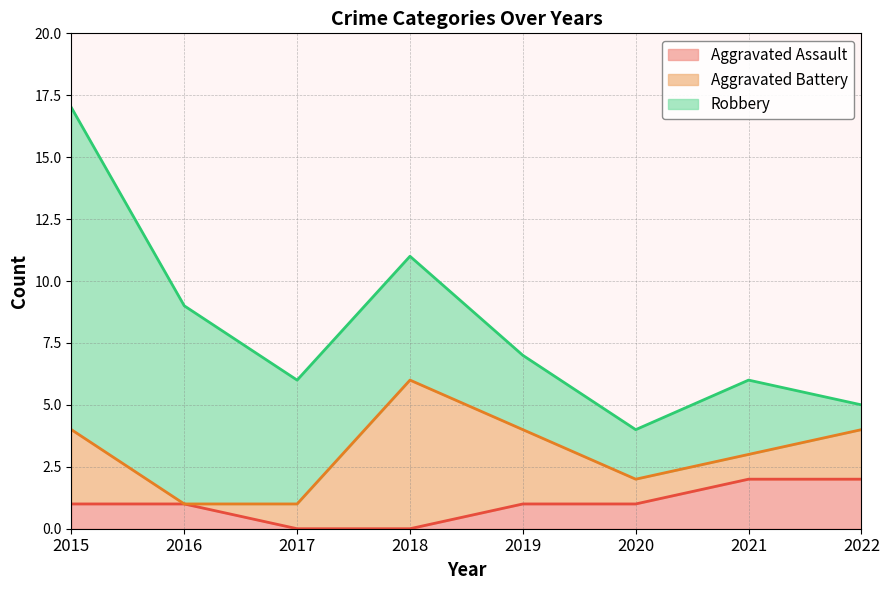

Rank the series by their average value, from highest to lowest.

Robbery, Aggravated Battery, Aggravated Assault